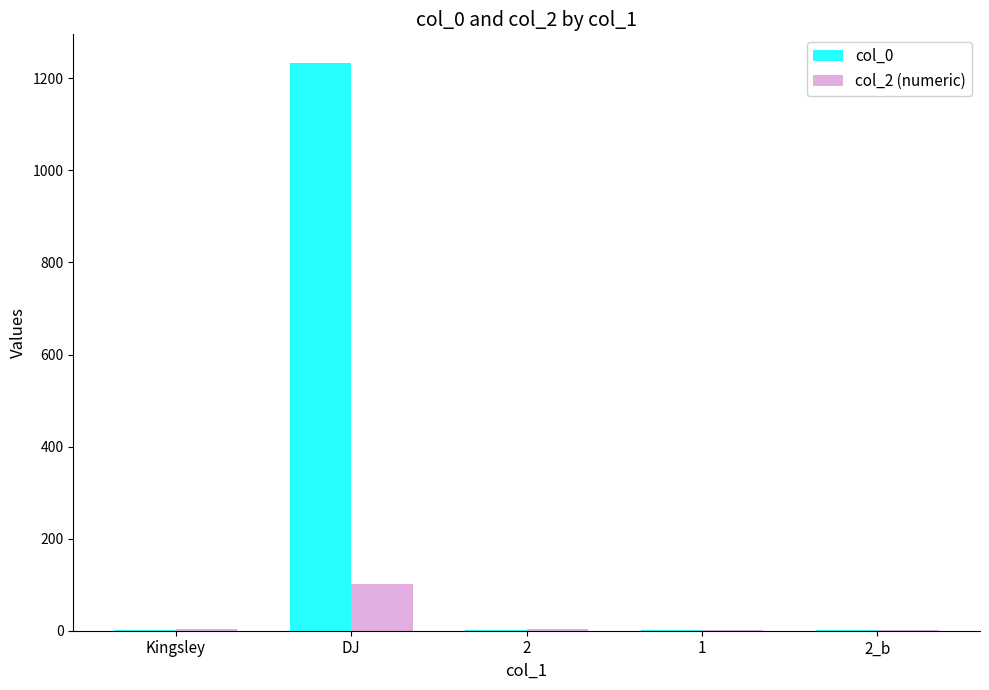

Which series has the largest total across all categories?

col_0